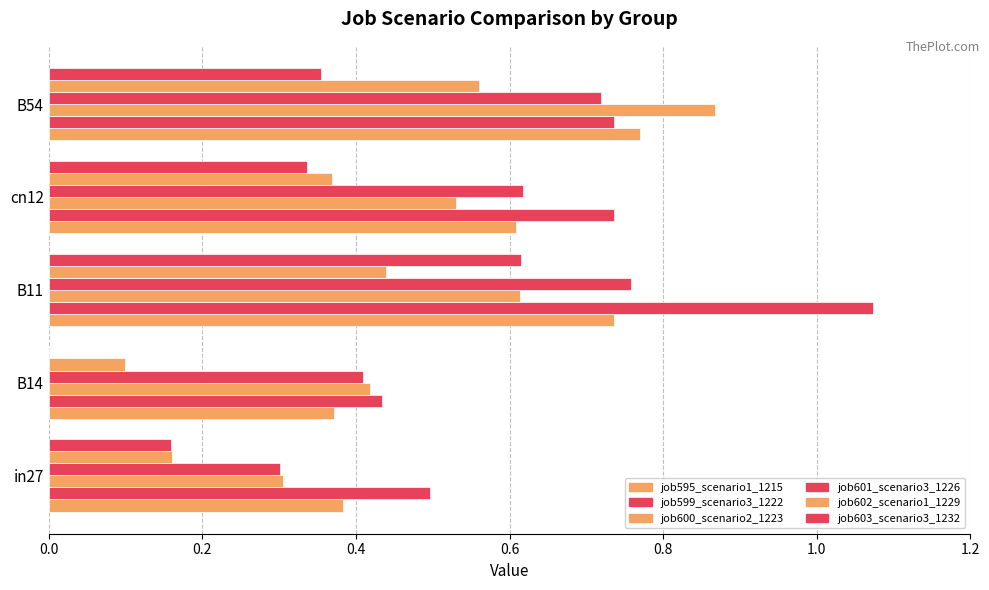

How many categories are shown in the chart?

5